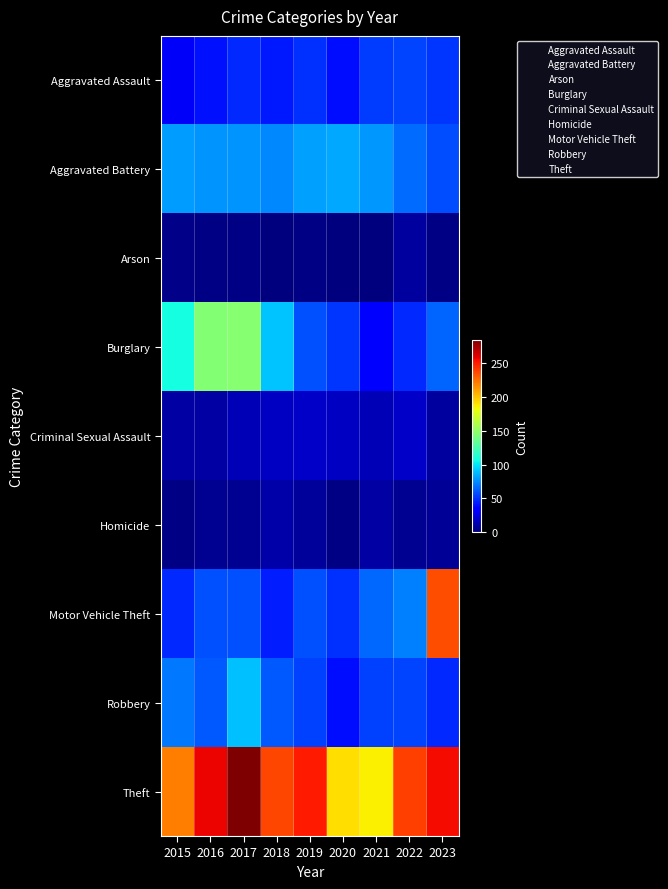

Which label corresponds to the smallest value in the chart?

2020